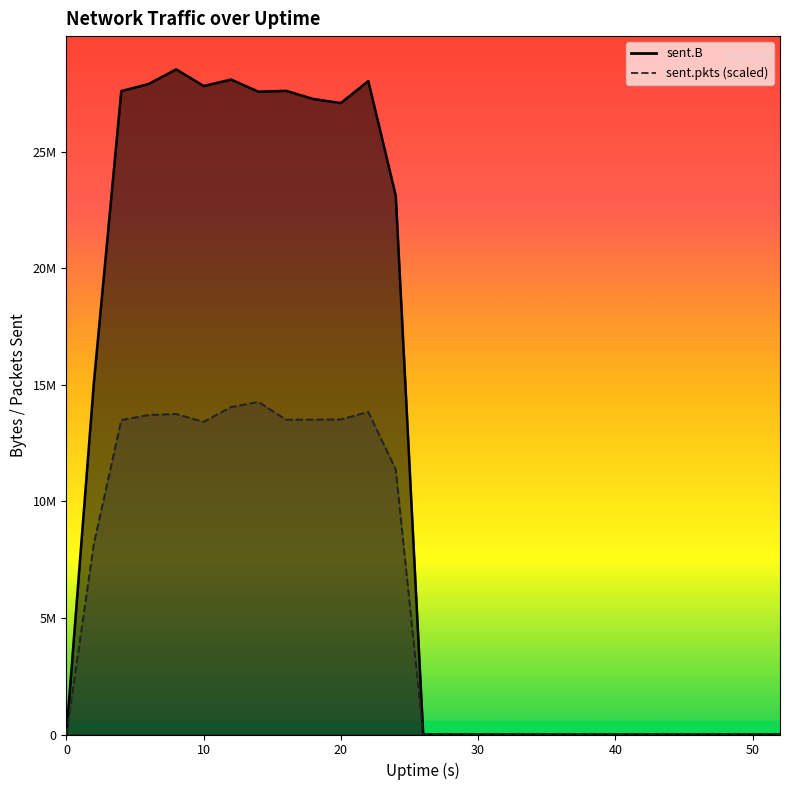

List the series in order of their overall mean, highest first.

sent.B, sent.pkts